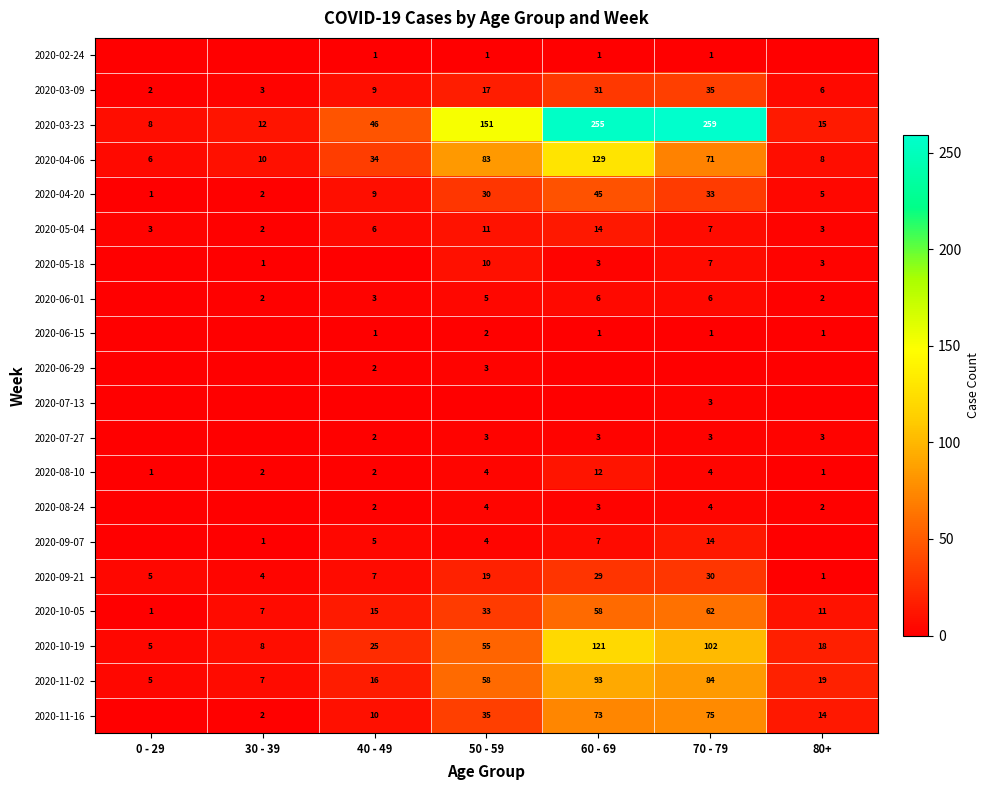

True or false: 2020-08-24 has a value of 3 at 40 - 49.

False